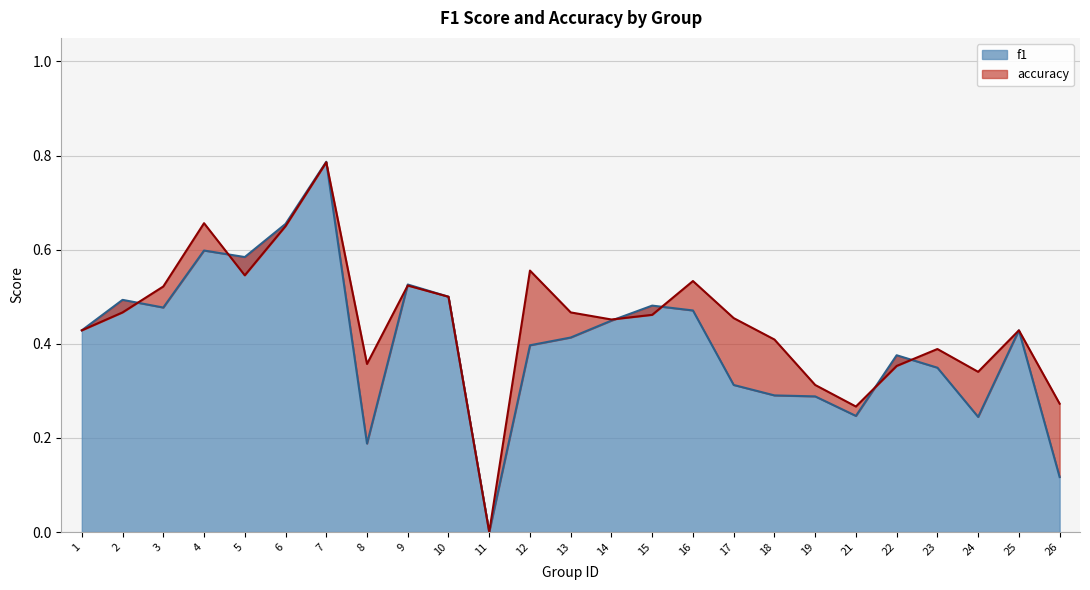

What is the average value of the f1 series?

0.4